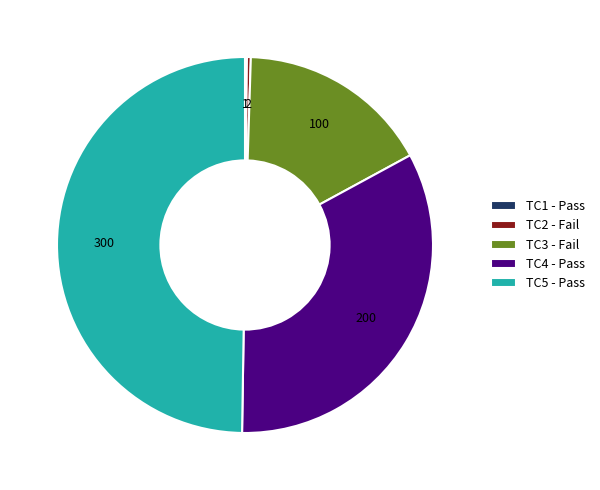

Which has a higher value, TC2 - Fail or TC4 - Pass?

TC4 - Pass